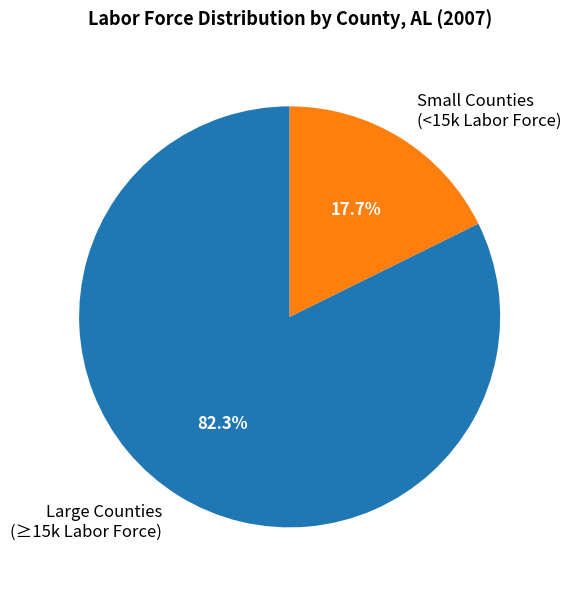

Between Large Counties (≥15k Labor Force) and Small Counties (<15k Labor Force), which is larger?

Large Counties (≥15k Labor Force)